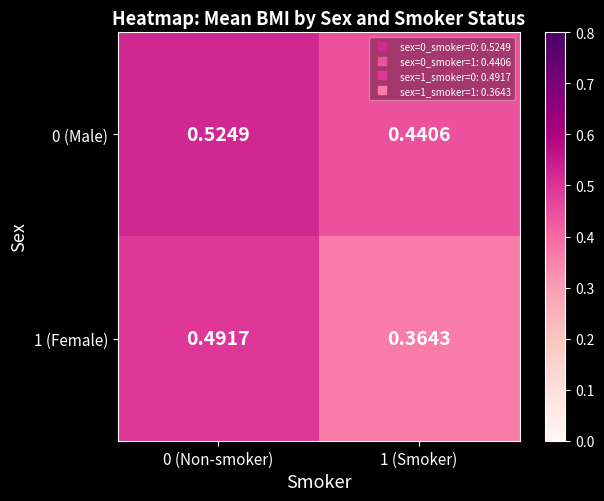

Reading left to right, extract all data points from this chart.

0 (Male): 0 (Non-smoker)=0.5	1 (Smoker)=0.4
1 (Female): 0 (Non-smoker)=0.5	1 (Smoker)=0.4